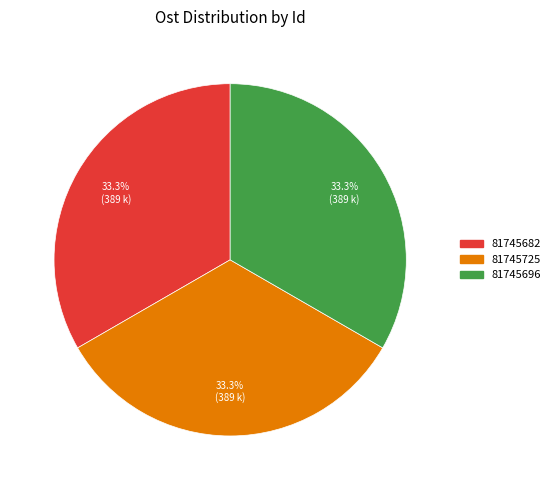

What percentage is NOT represented by 81745696?

66.7%